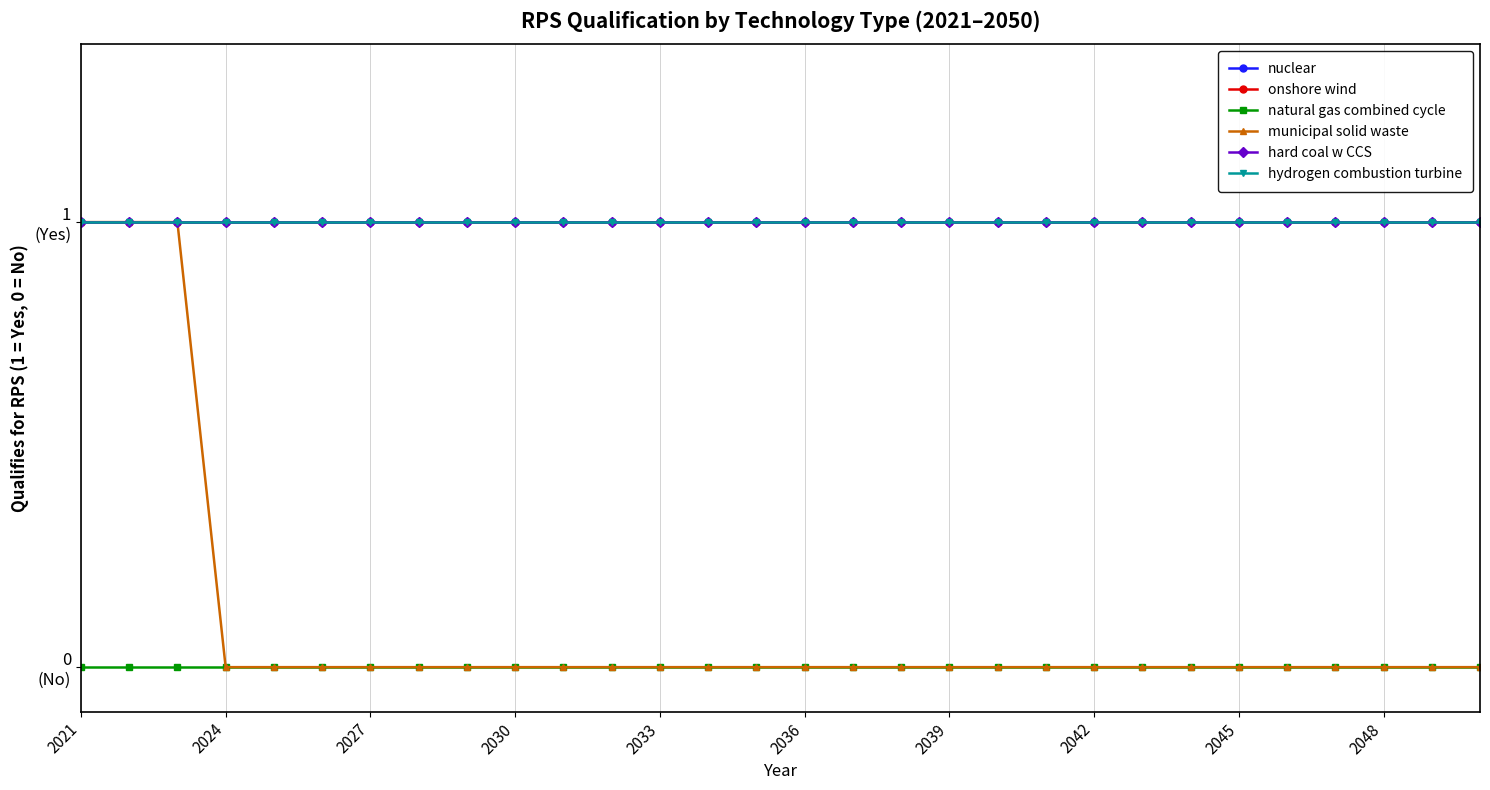

True or false: onshore wind and natural gas combined cycle cross at least once.

False